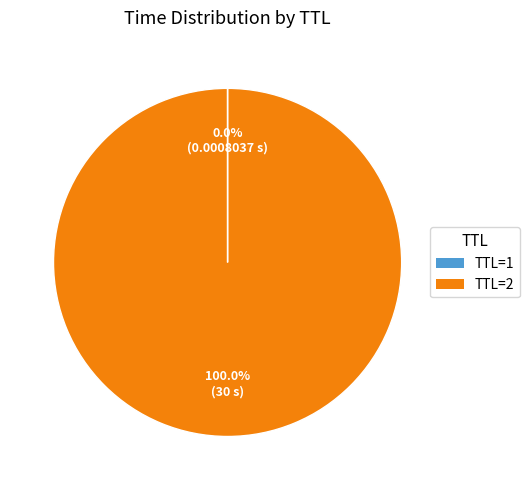

Does any single category account for the majority?

Yes